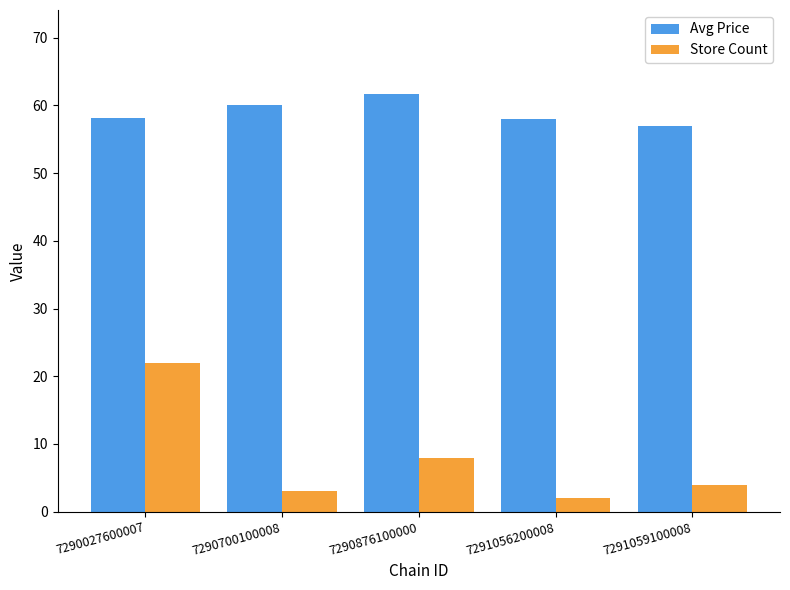

What is the difference between the second highest and minimum values in the Store Count series?

6.0